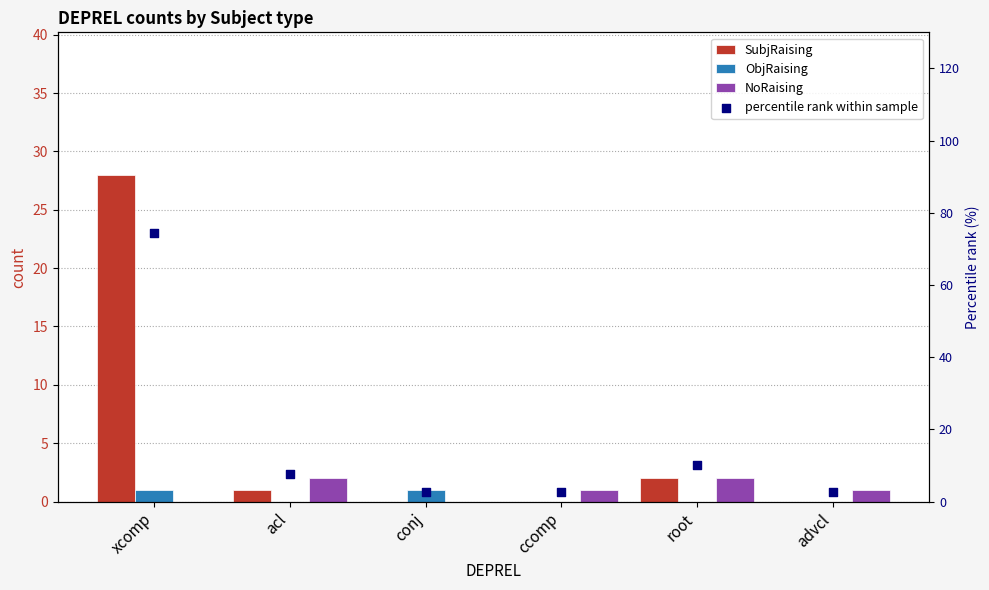

At how many categories does at least one series exceed 52?

1